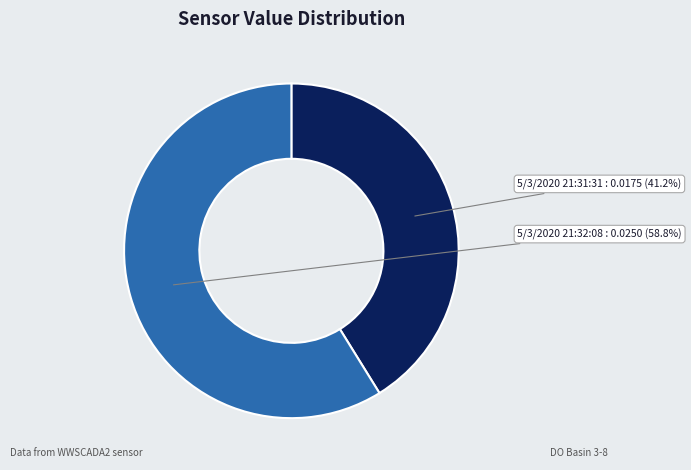

Is the sum of 5/3/2020 21:32:08 and 5/3/2020 21:31:31 greater than half?

Yes